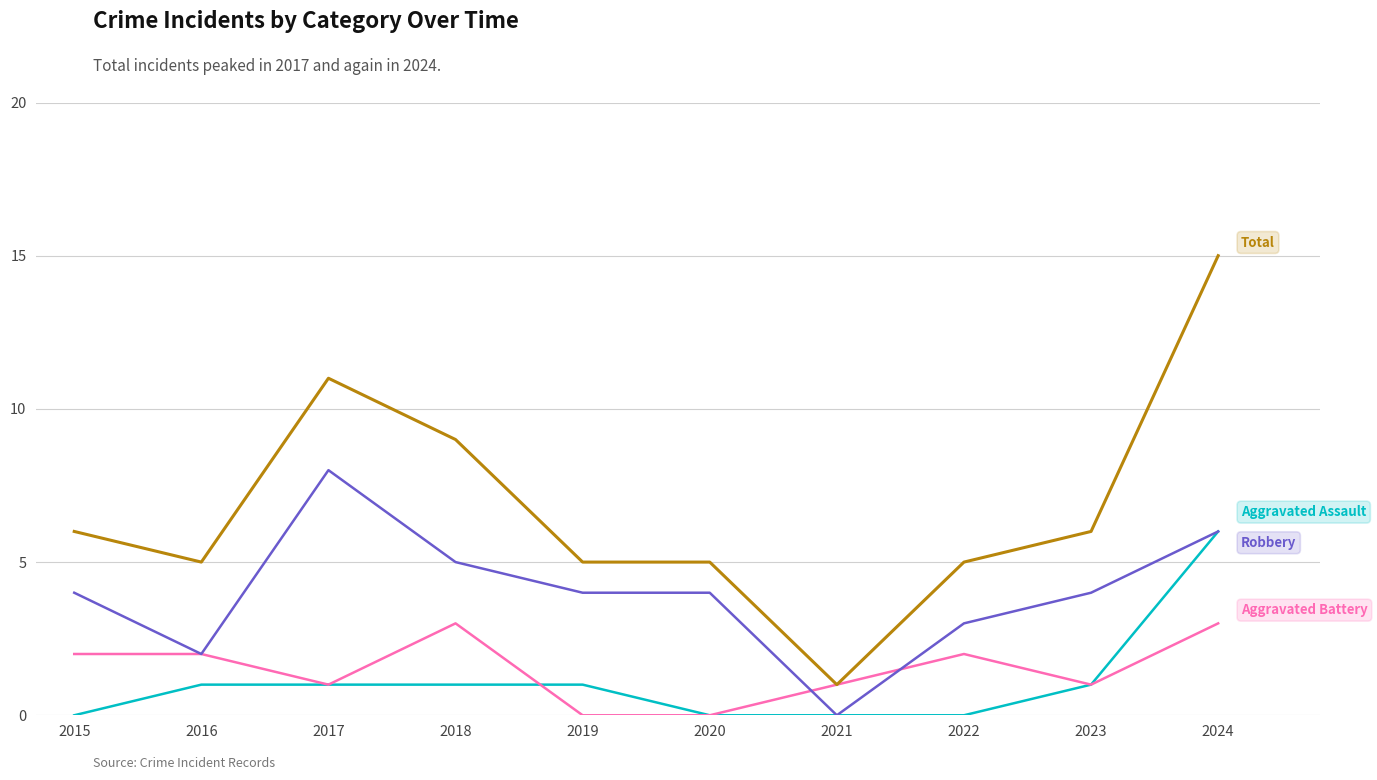

What is the maximum value shown in the chart?

15